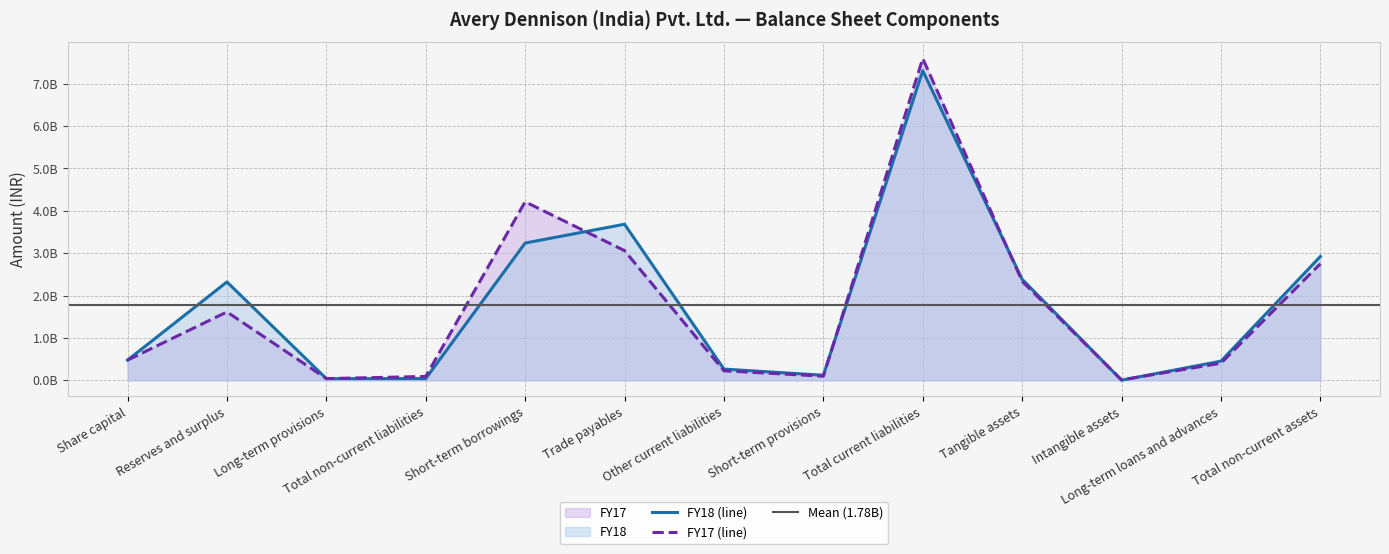

Count the number of categories in the chart.

13